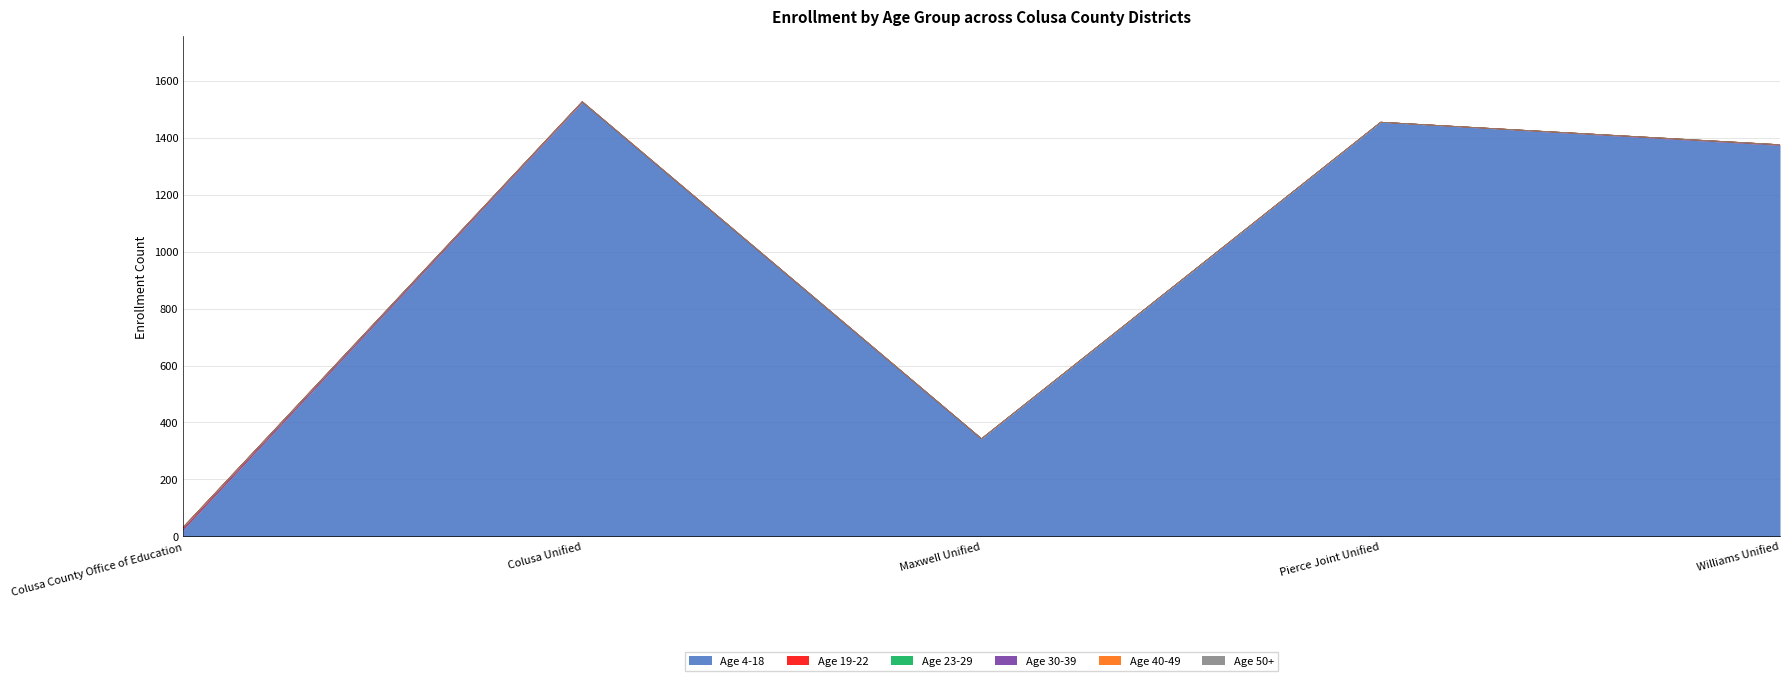

The Age 4-18 series shows 1373 at Williams Unified. True or false?

True